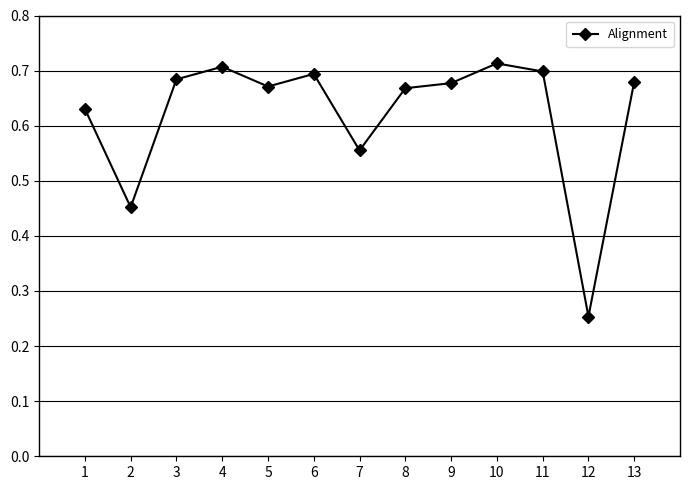

The value at 5 is 0.2. True or false?

False